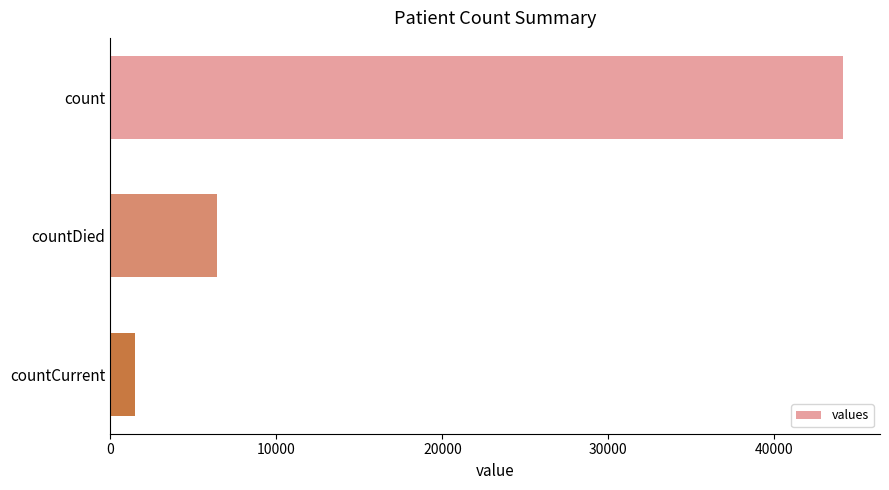

The value at countDied is 6418. True or false?

True